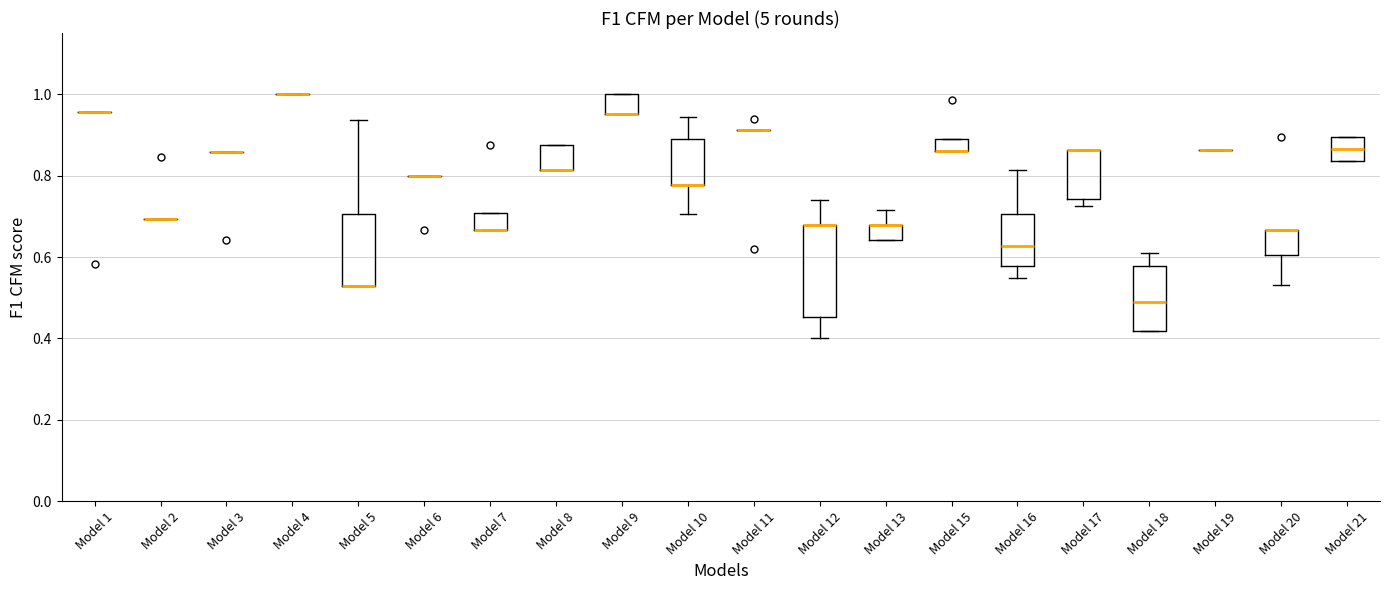

Where is the upper edge of the box for Model 17 on the y-axis? The values are not printed on the chart, so give them approximately, as read against the axis.

0.86